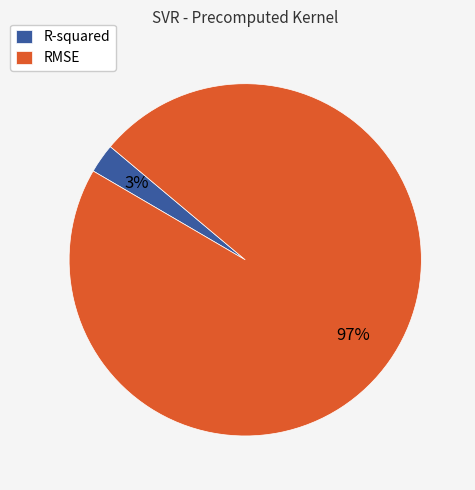

Which slice is the largest?

RMSE